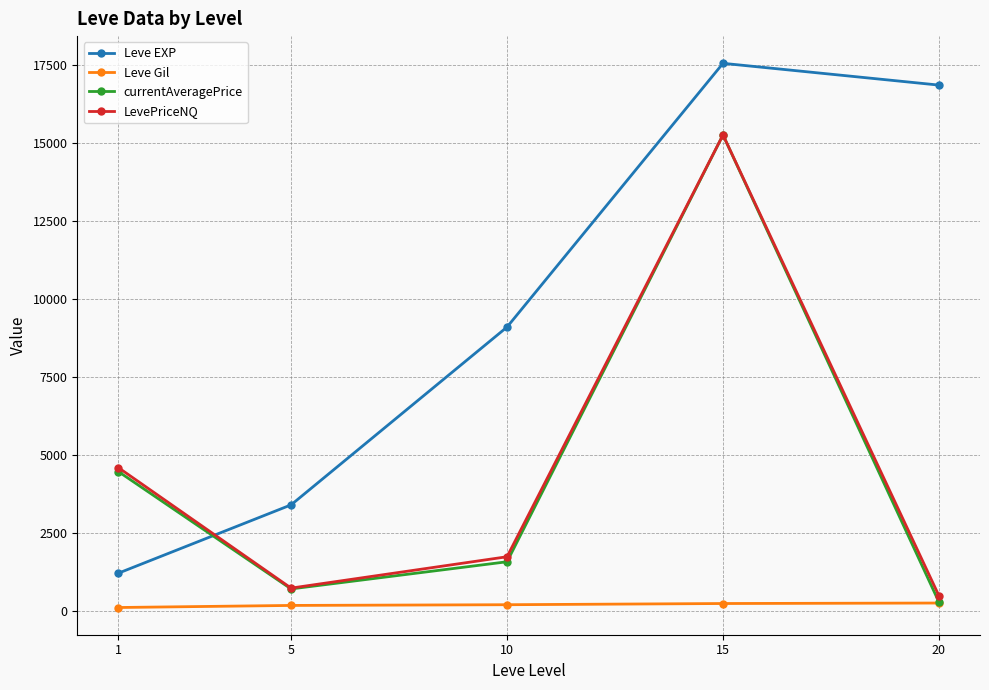

What is the value of the Leve EXP point at the 5th from the left?

16865.0